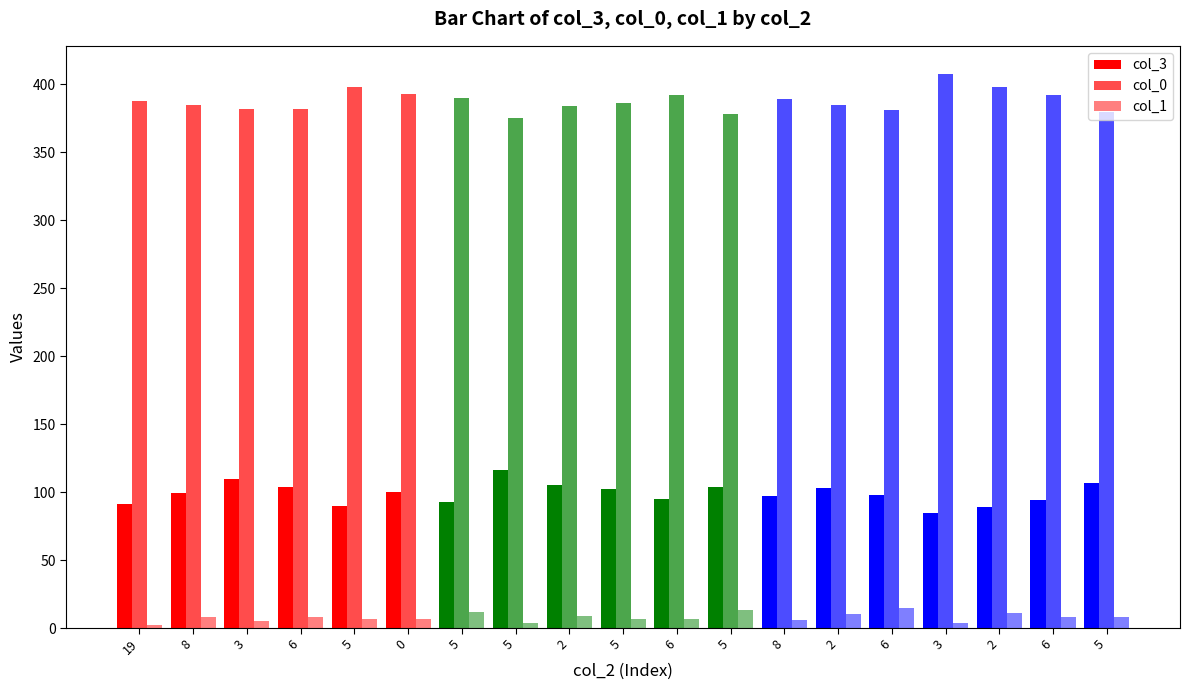

What is the smallest value displayed?

2